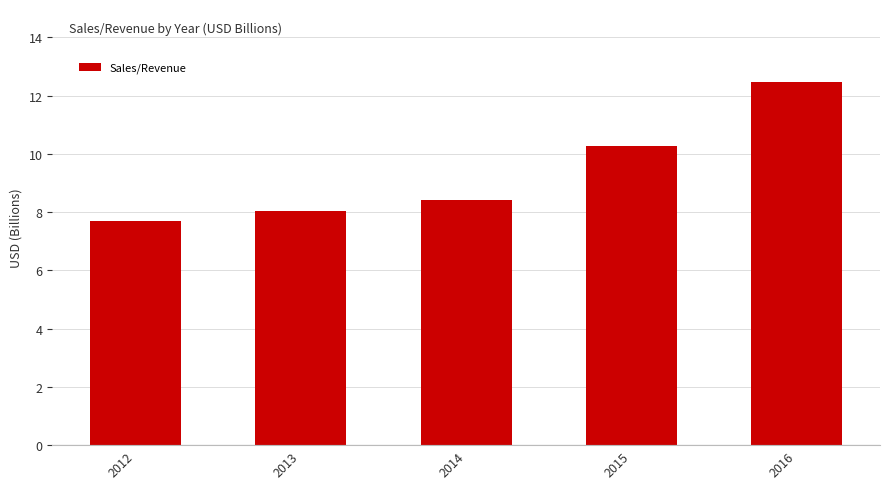

How many data points does each series have?

5